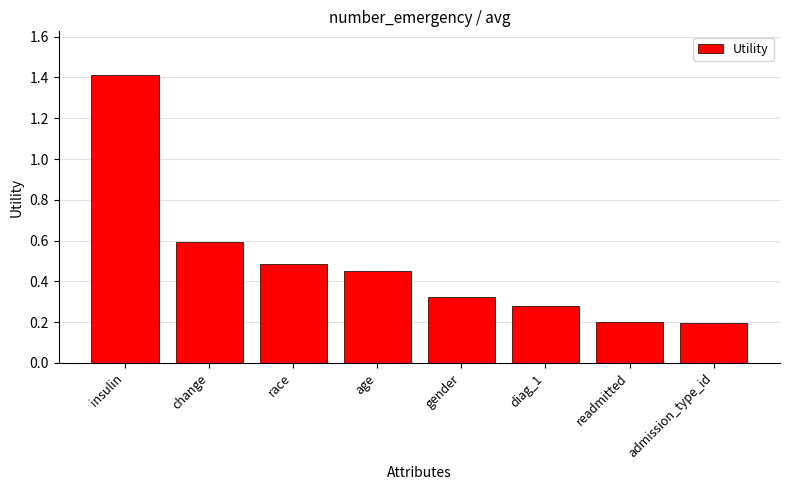

What is the difference between the second highest and minimum values?

0.4